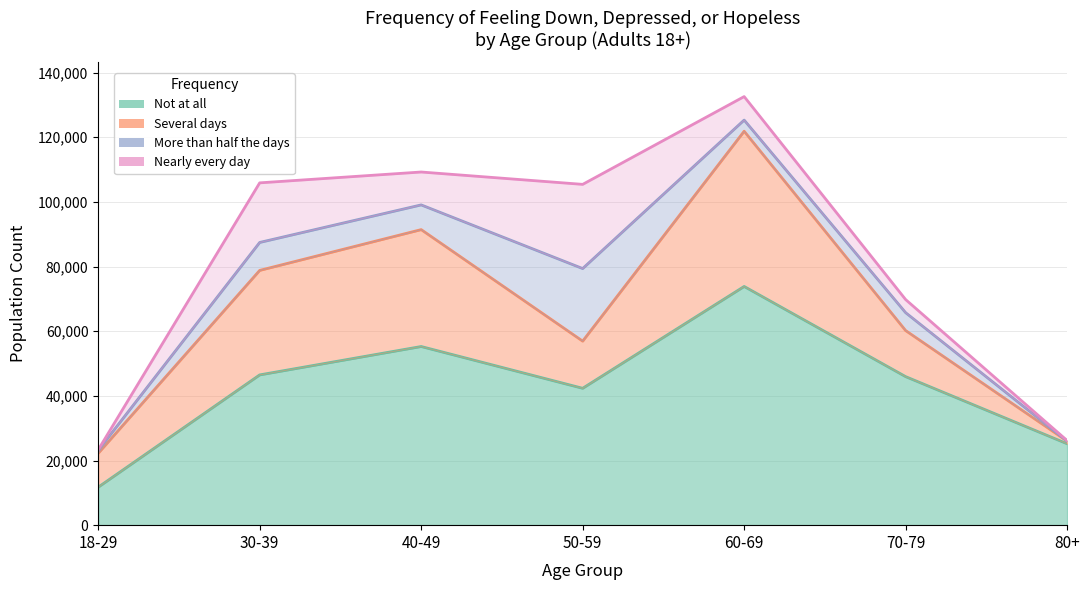

Does the chart display data point markers on the line(s)?

No